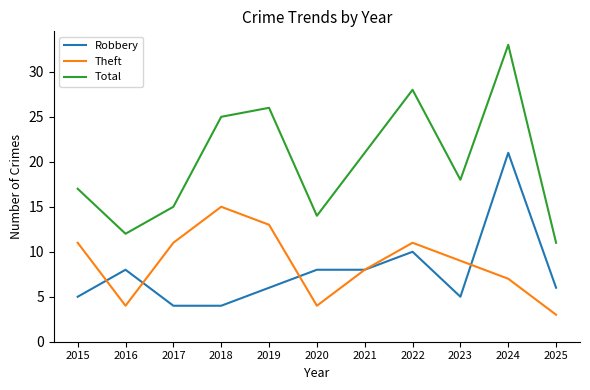

Does the chart display data point markers on the line(s)?

No